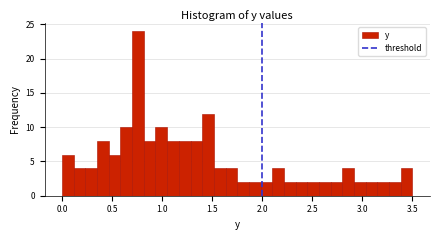

Around what value on the x-axis is the tallest bar? Give the approximate position of its centre, as read against the axis.

0.75